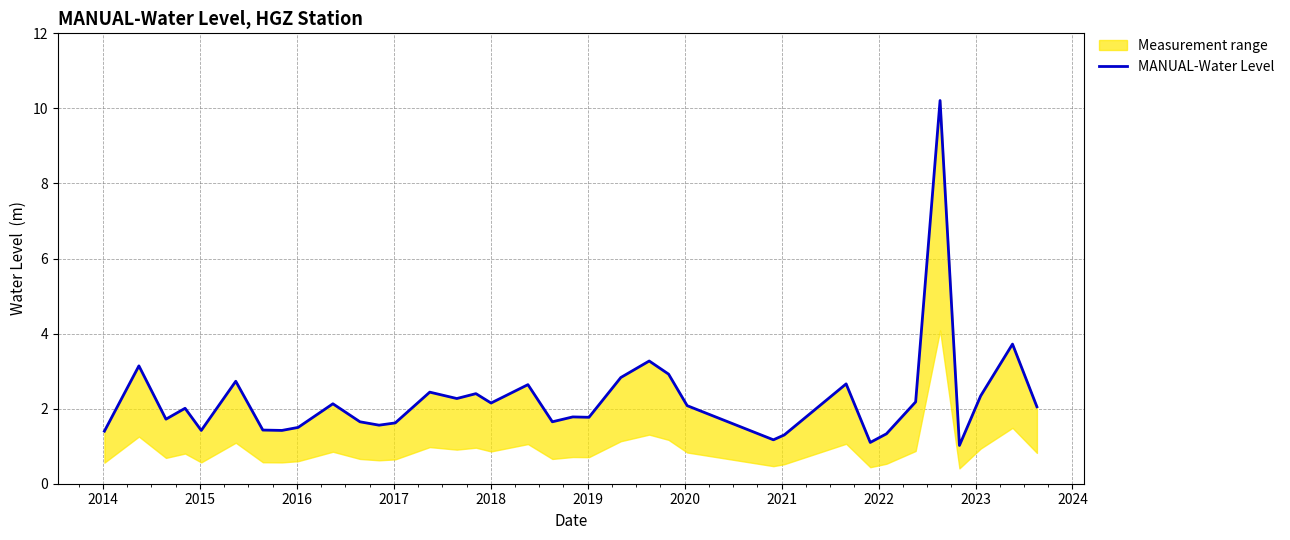

How many interior local valleys (lower than both neighbors) does the data have?

11